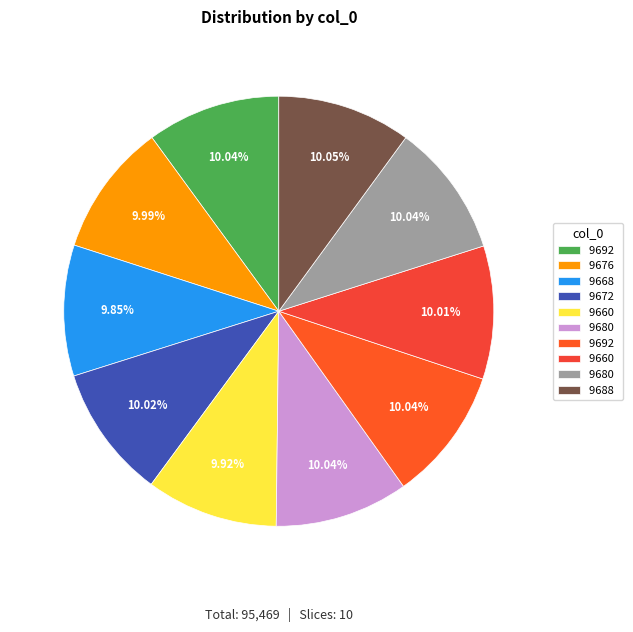

Rank the categories by value from lowest to highest.

9668, 9660, 9676, 9660, 9672, 9680, 9692, 9680, 9692, 9688